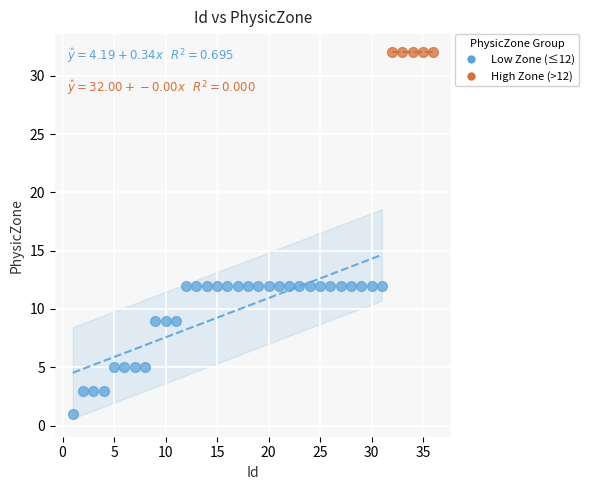

Which series reaches the maximum Y coordinate?

High Zone (>12)